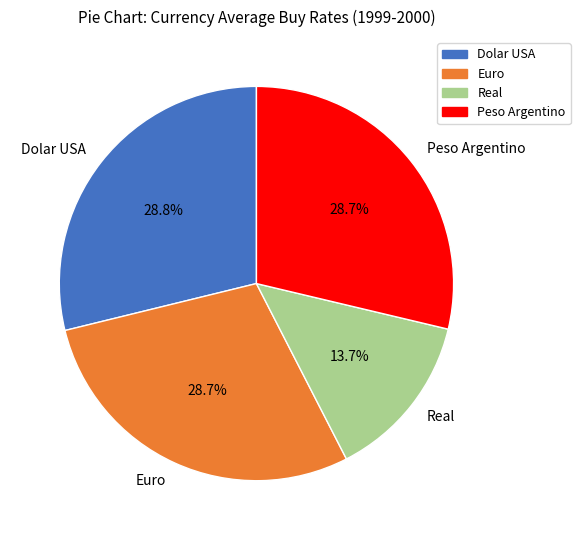

Is there any slice that represents more than half of the pie?

No